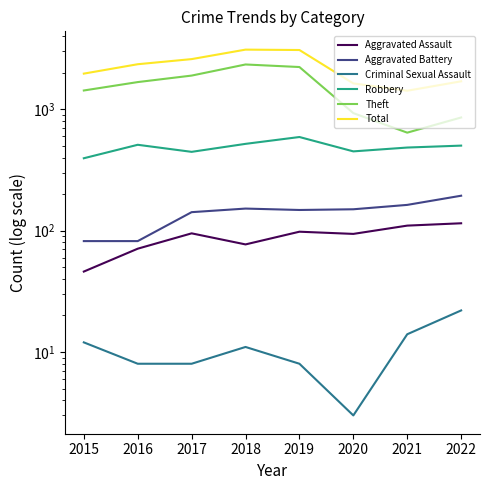

What is the difference between the maximum and minimum values in the Total series?

1681